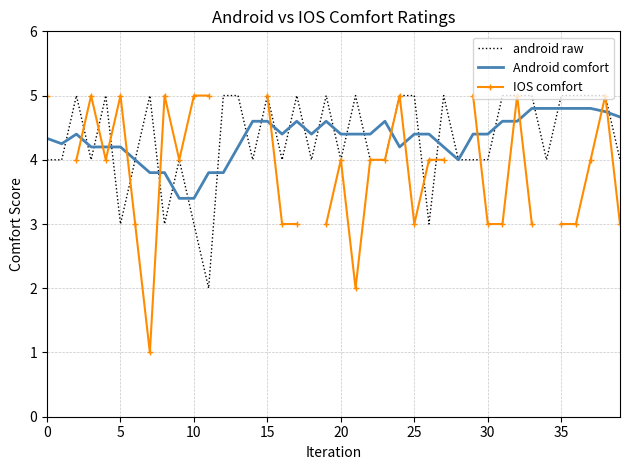

Which series changed the most between 11 and 37?

android raw